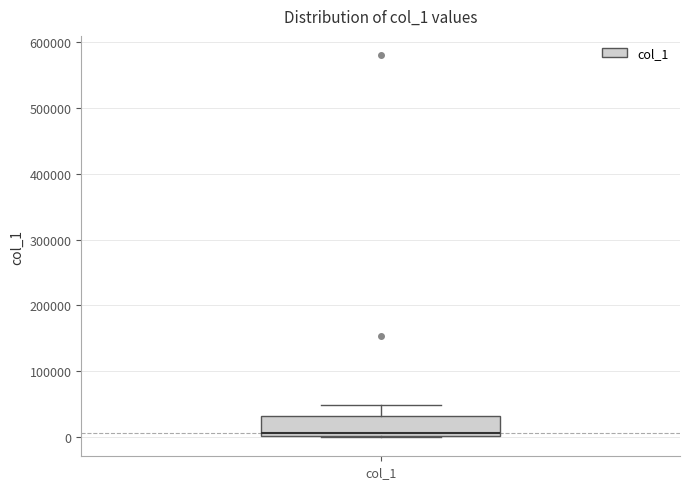

Transcribe this box plot: give where the median line is, the range the box spans, and where the two whiskers end, as read against the y-axis. The values are not printed on the chart, so give them approximately, as read against the axis.

median 10000, box 0 to 30000, whiskers 0 to 50000